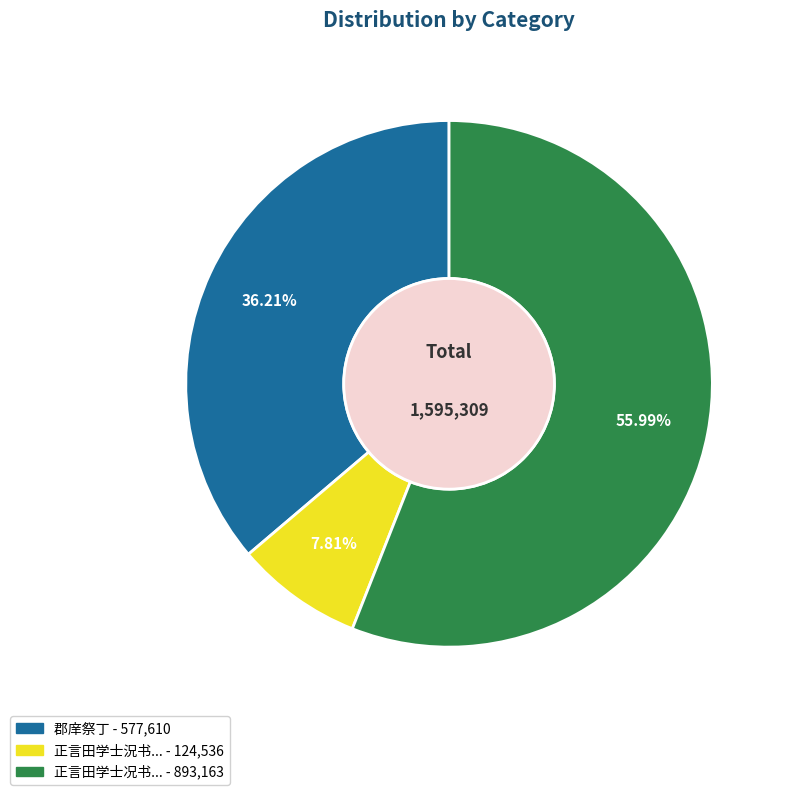

Is there a majority slice in this chart?

Yes